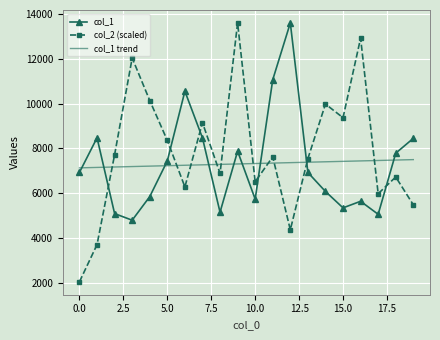

How many interior local peaks does the col_2 (scaled) series have?

7